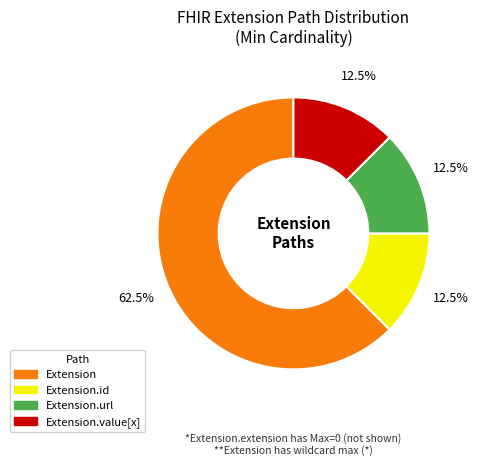

Is there any slice that represents more than half of the pie?

Yes